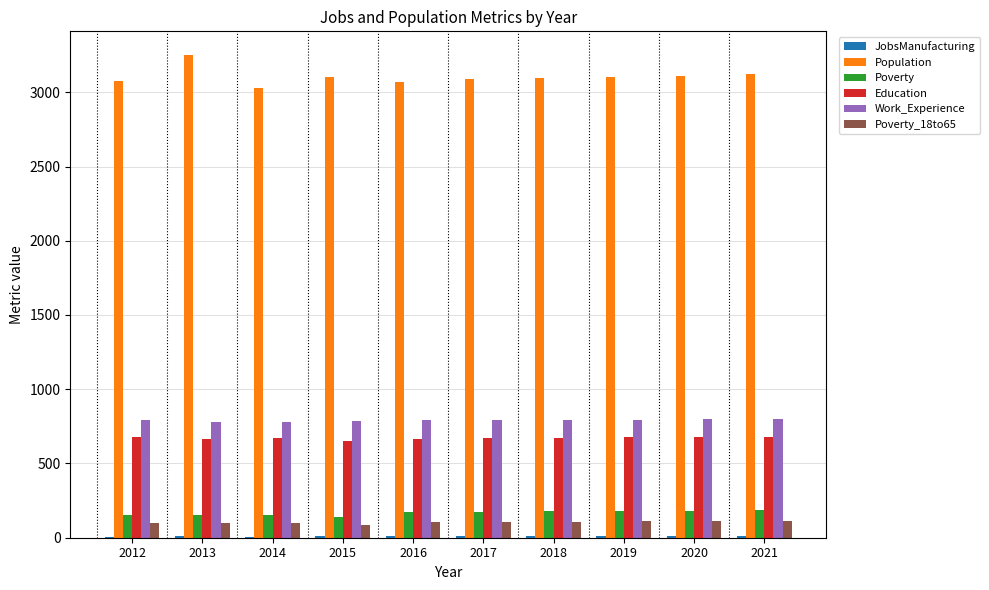

True or false: Poverty has a value of 178 at 2018.

True